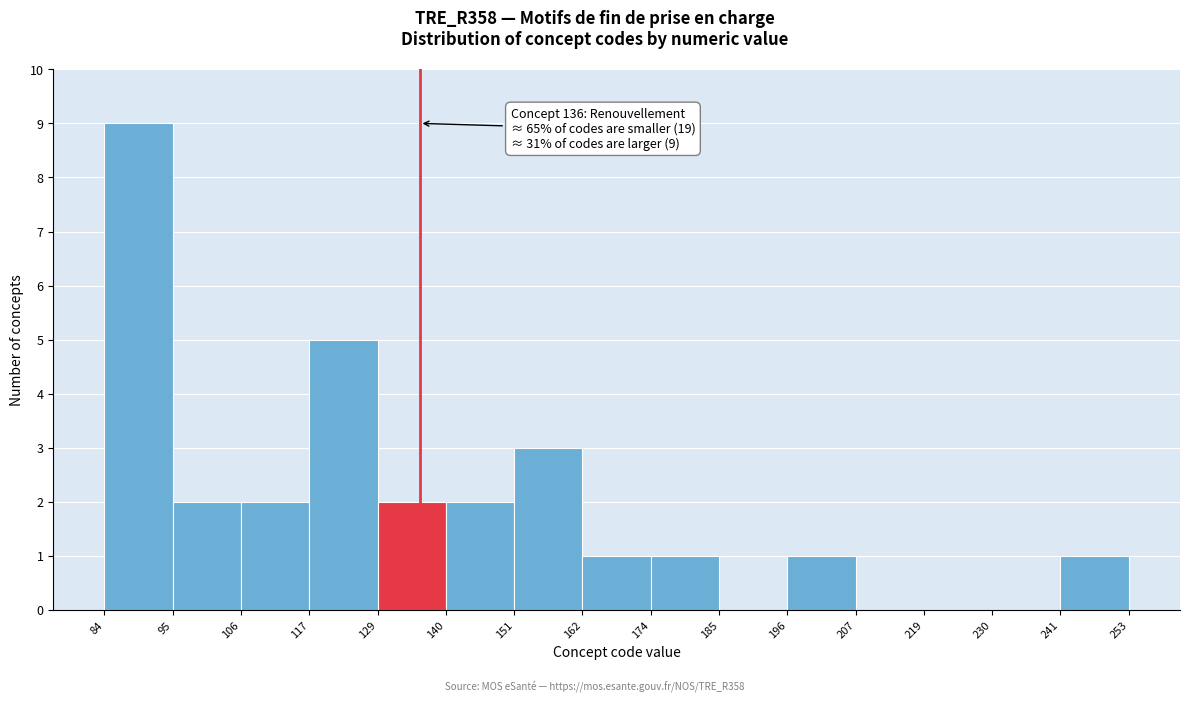

Which range on the x-axis has the tallest bar?

84 to 95